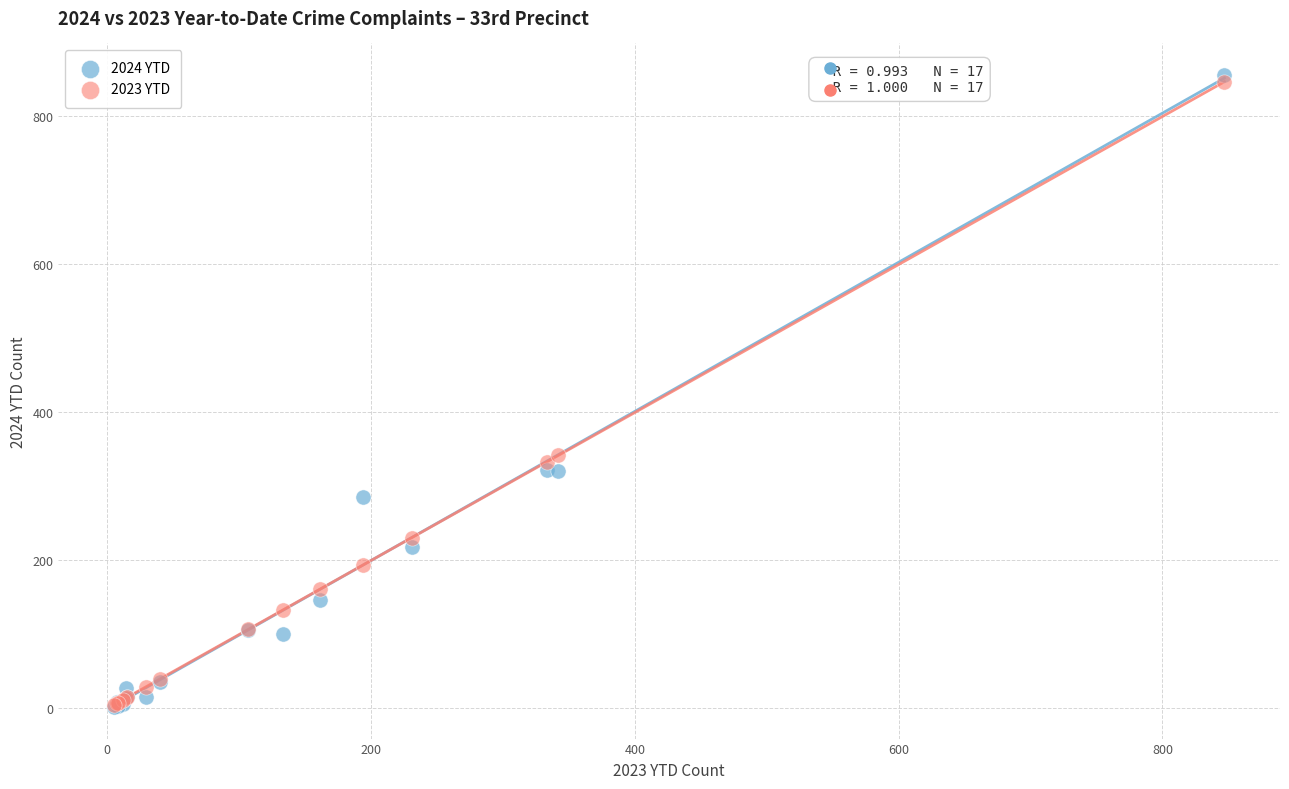

What are all the series names shown in the legend?

2024 YTD, 2023 YTD